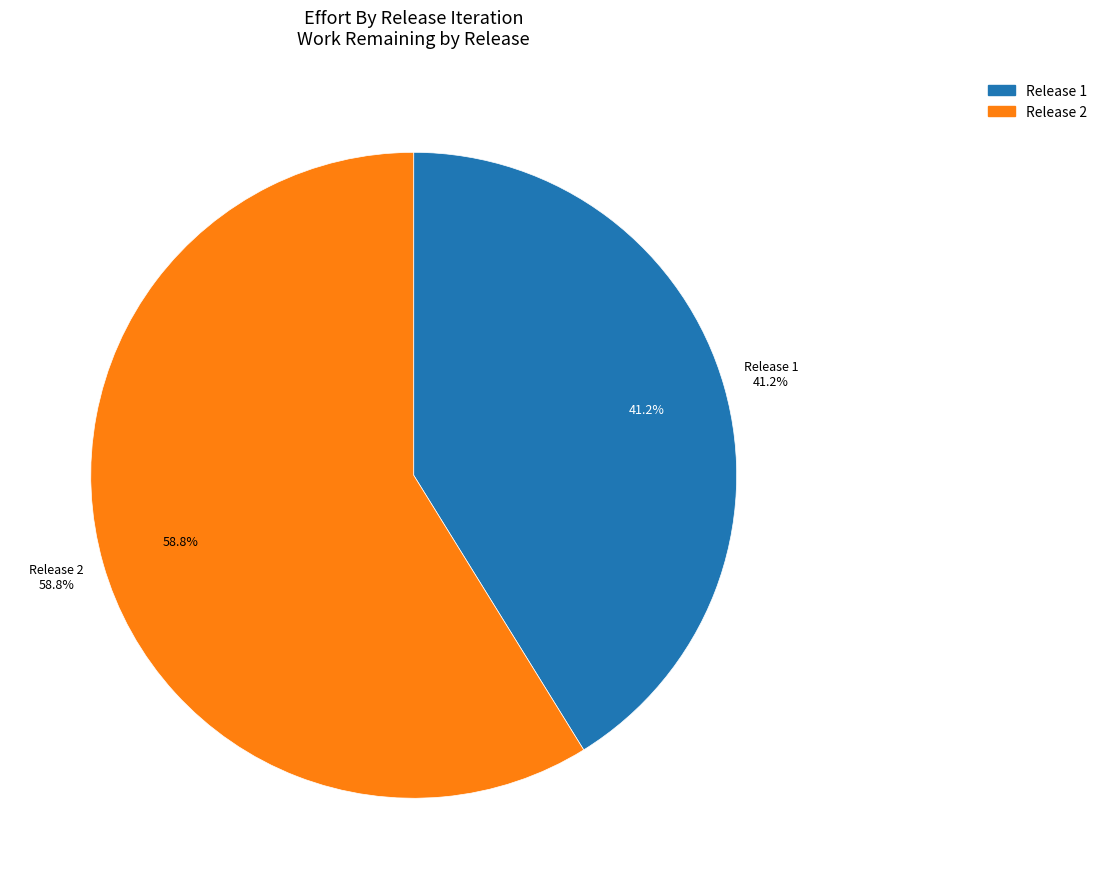

What is the largest slice in the pie chart?

Release 2